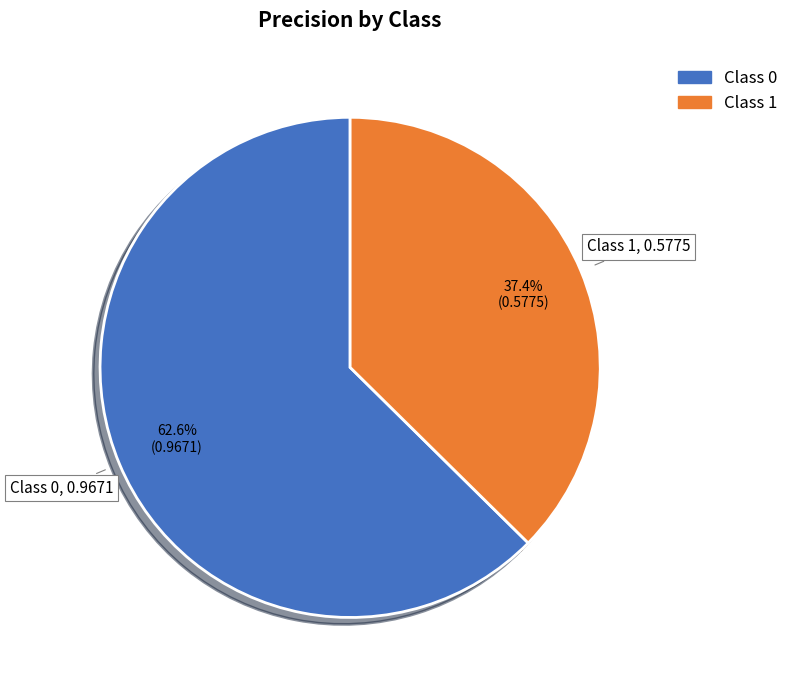

Is there a majority slice in this chart?

Yes